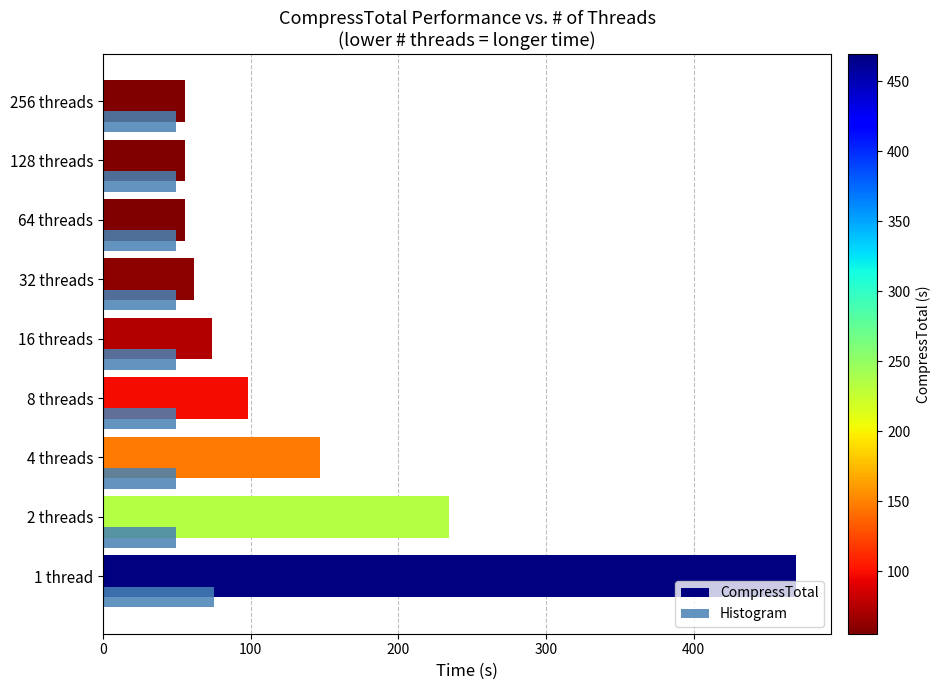

List the series in order of their overall mean, highest first.

CompressTotal, Histogram